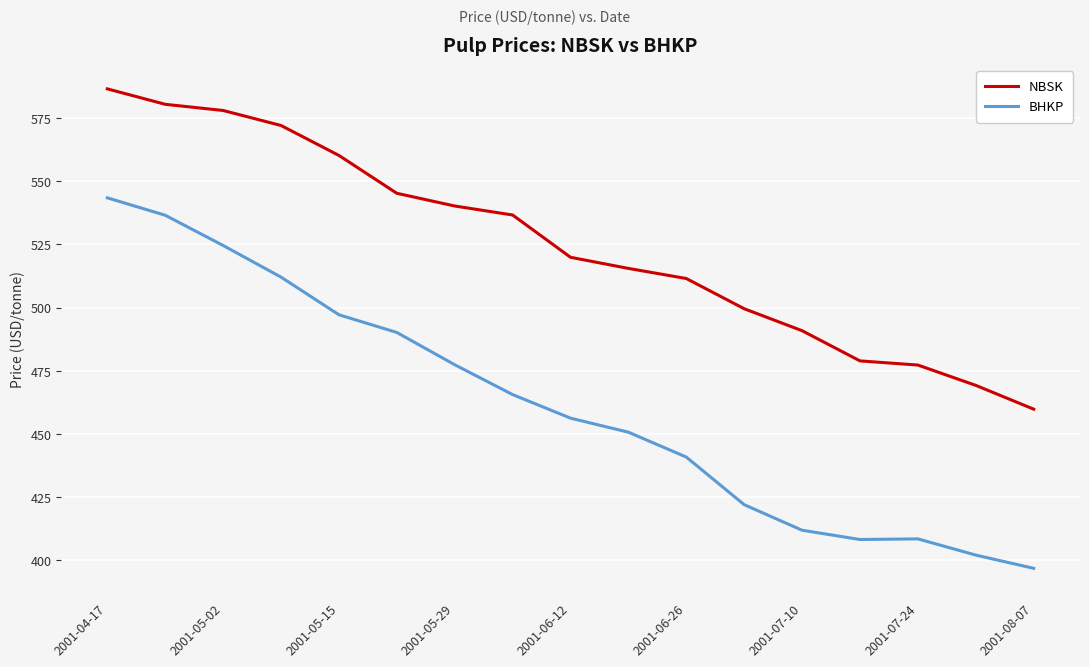

Rank the series by their average value, from lowest to highest.

BHKP, NBSK